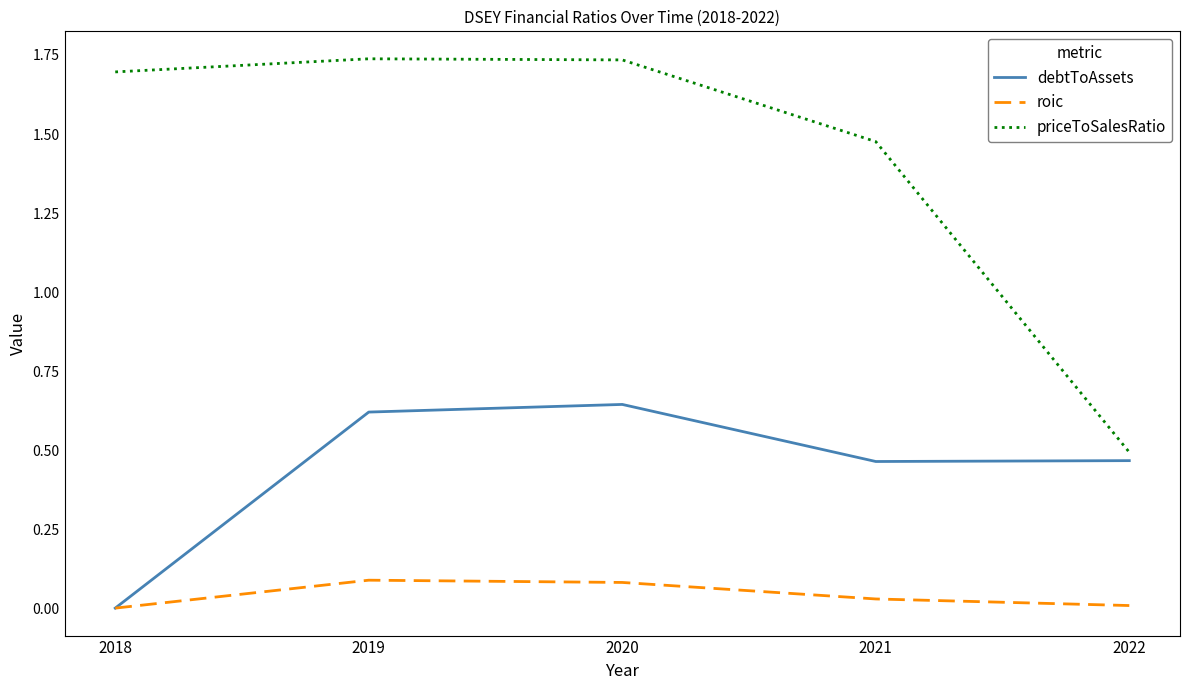

What is the difference between the priceToSalesRatio values at 2021 and 2022?

1.0